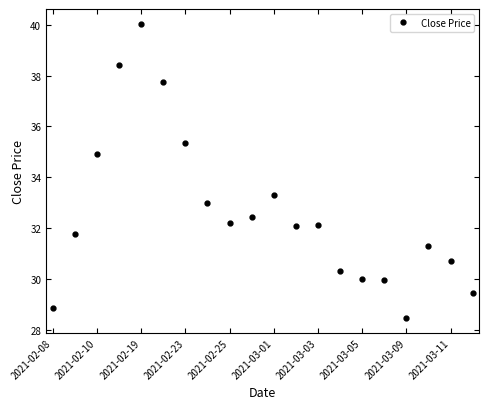

What is the value of the 1st point from the left?

28.9